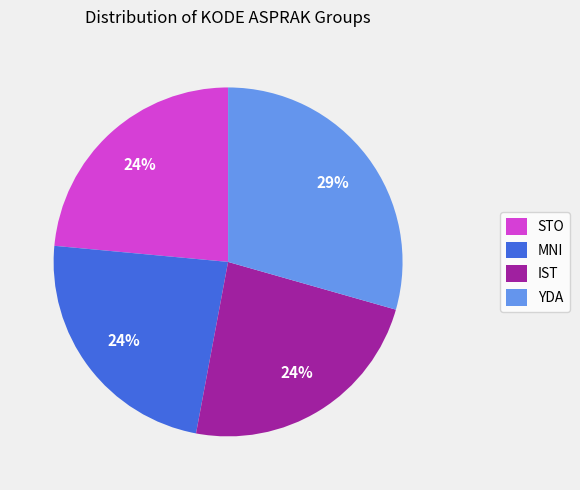

What is the largest slice in the pie chart?

YDA